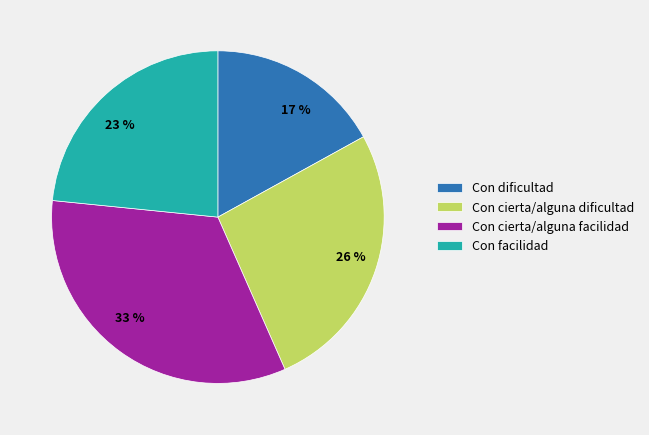

True or false: Con cierta/alguna facilidad accounts for 24% of the total.

False